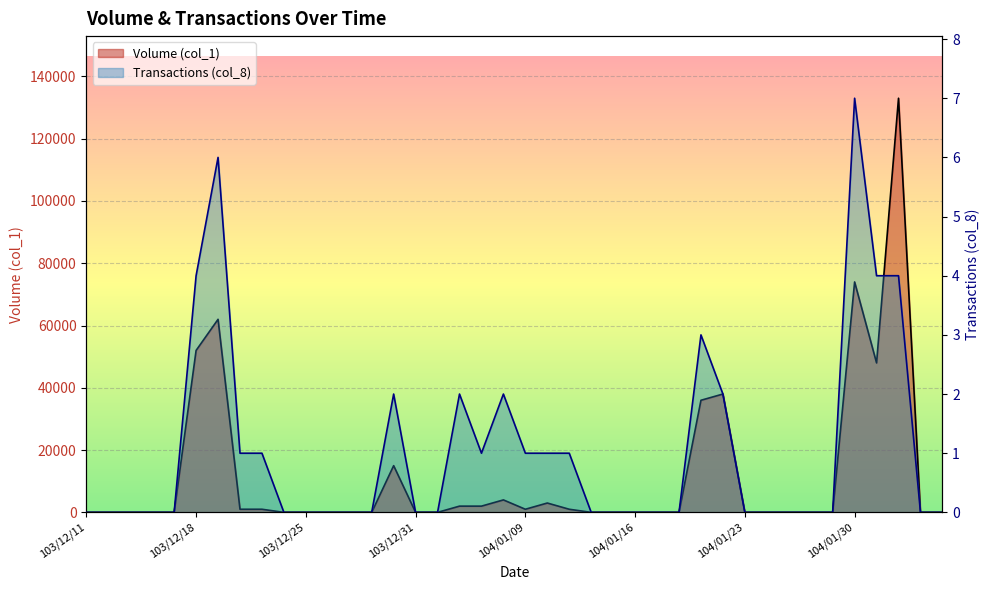

What are all the series names shown in the legend?

Volume (col_1), Transactions (col_8)